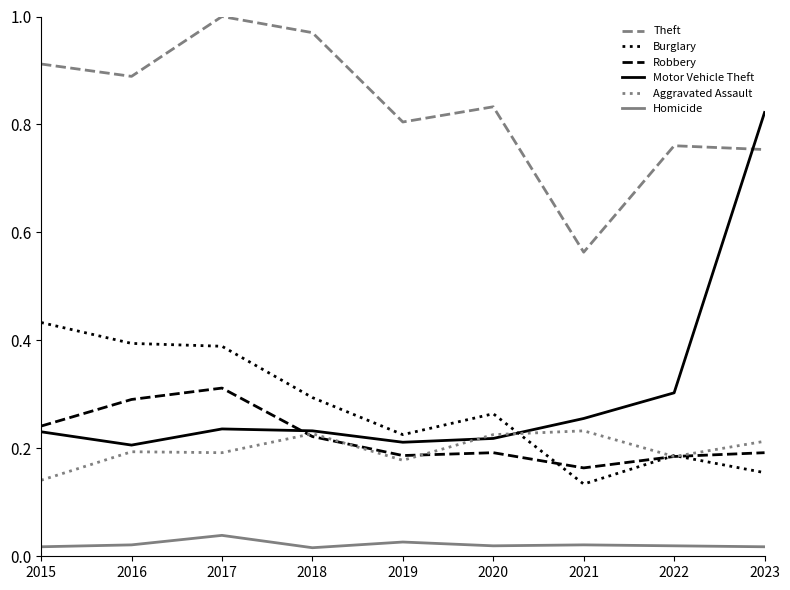

True or false: Robbery has a value of 0.3 at 2016.

True